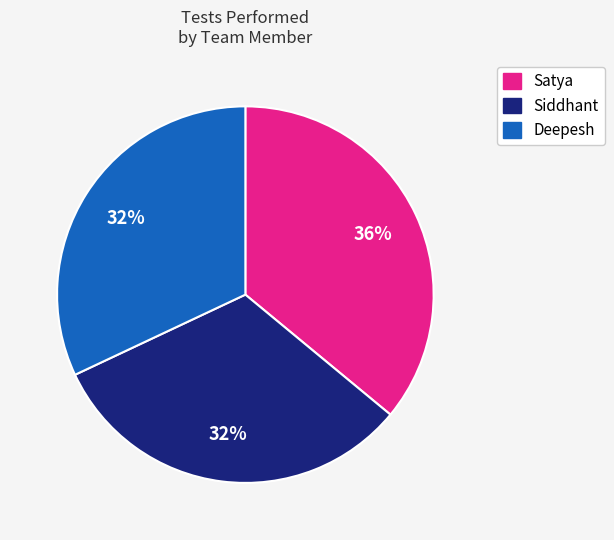

To the nearest percent, what portion does Deepesh represent?

32%